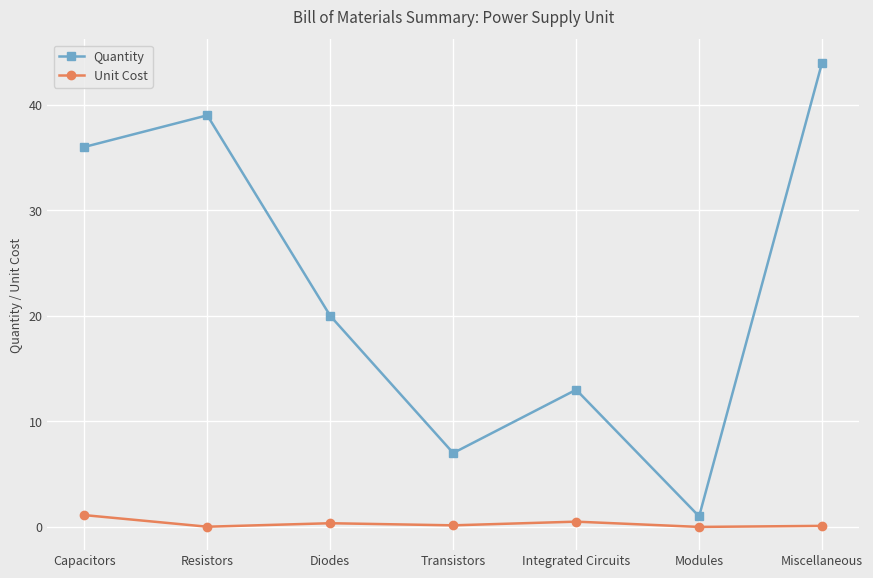

True or false: Quantity has a value of 36.0 at Capacitors.

True